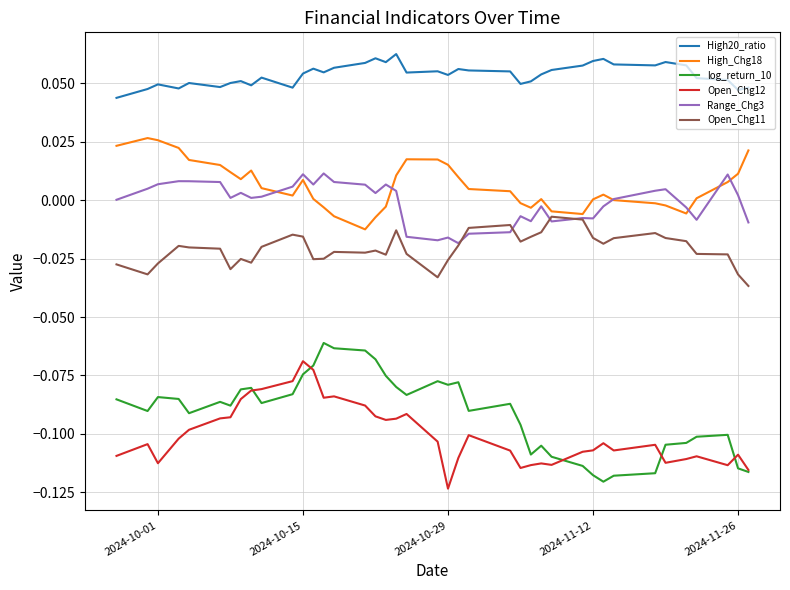

True or false: Open_Chg12 and Range_Chg3 intersect in this chart.

False